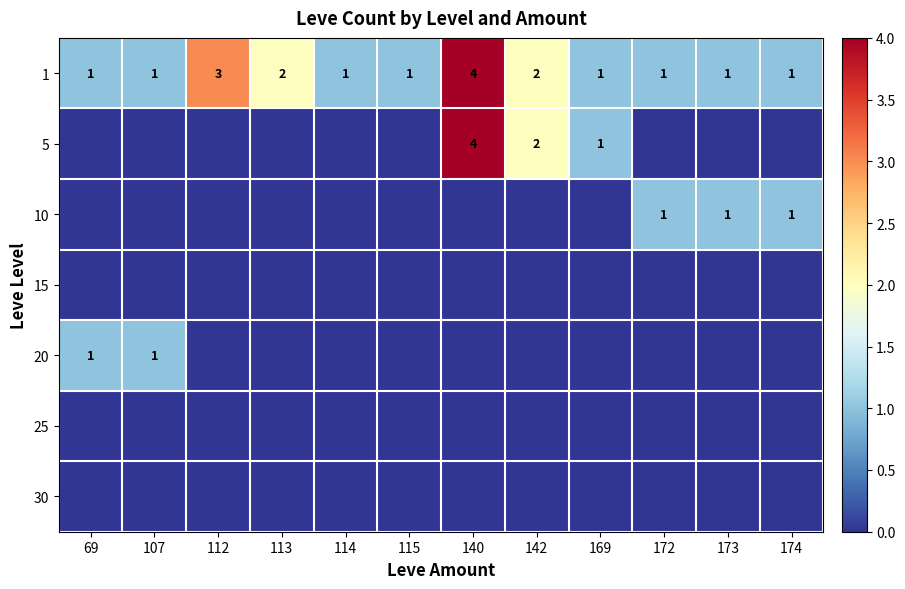

At which label is 1 closest to 2?

113